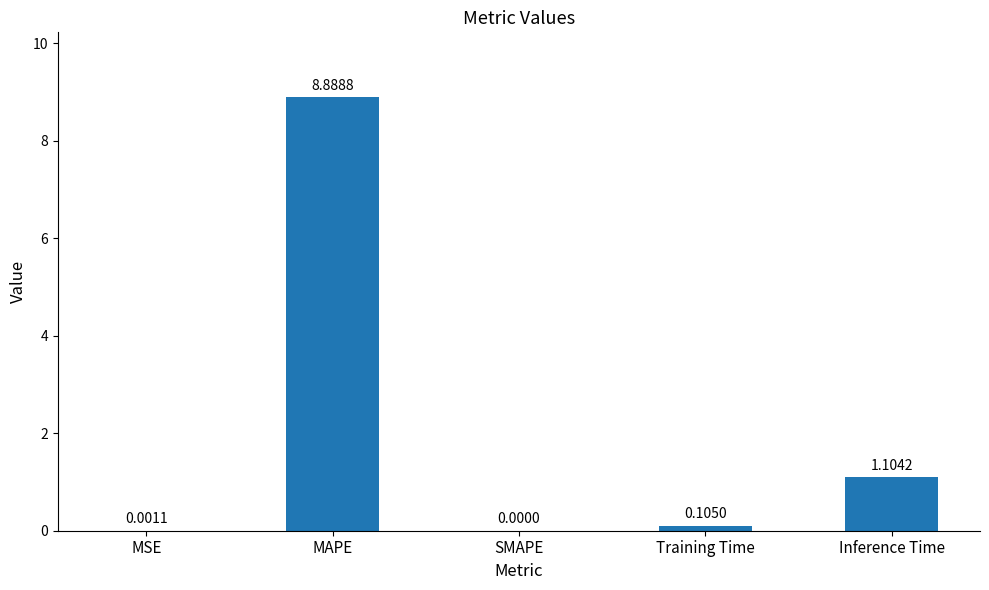

What is the change in value from MAPE to Inference Time?

-7.8